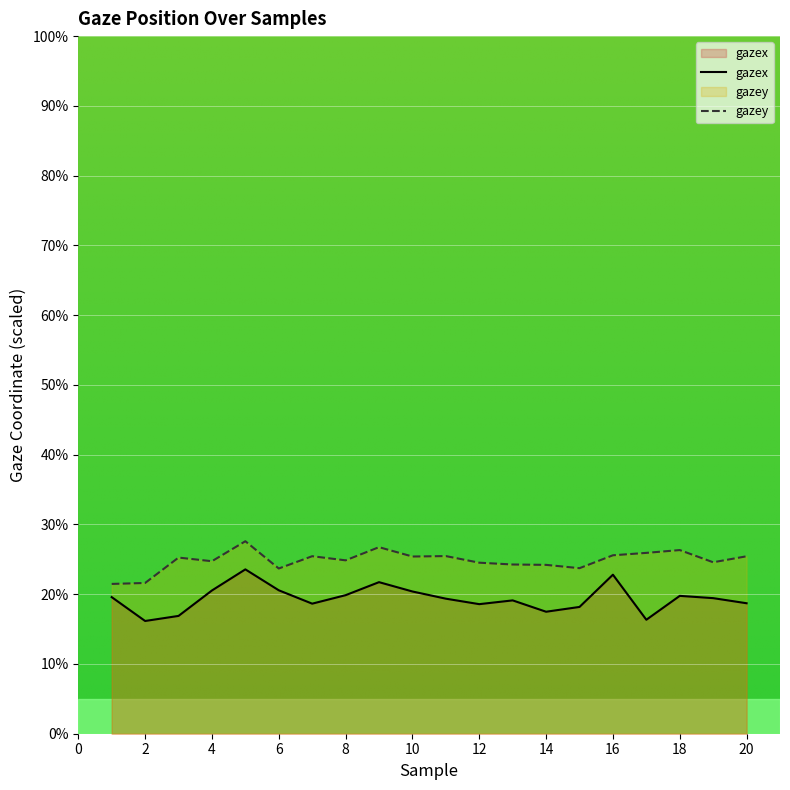

True or false: gazey has more than 1 interior local peaks.

True